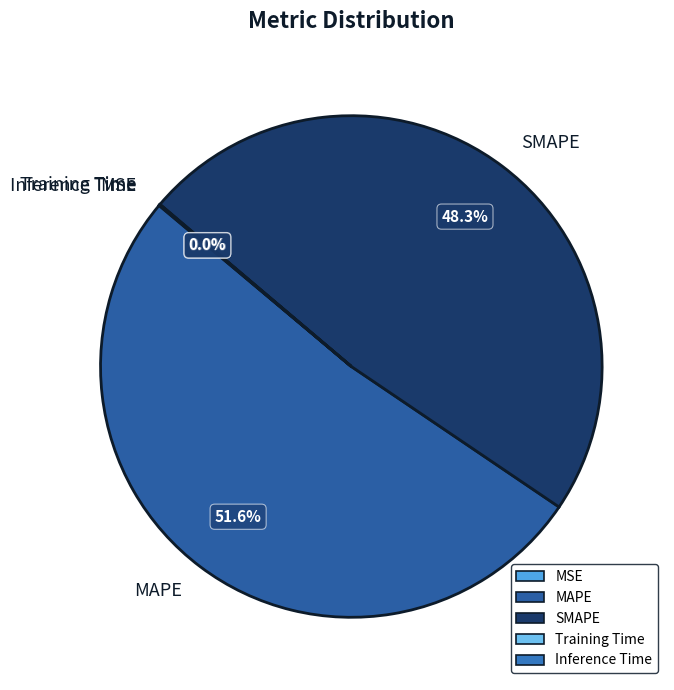

Which slice represents more than half of the pie?

MAPE